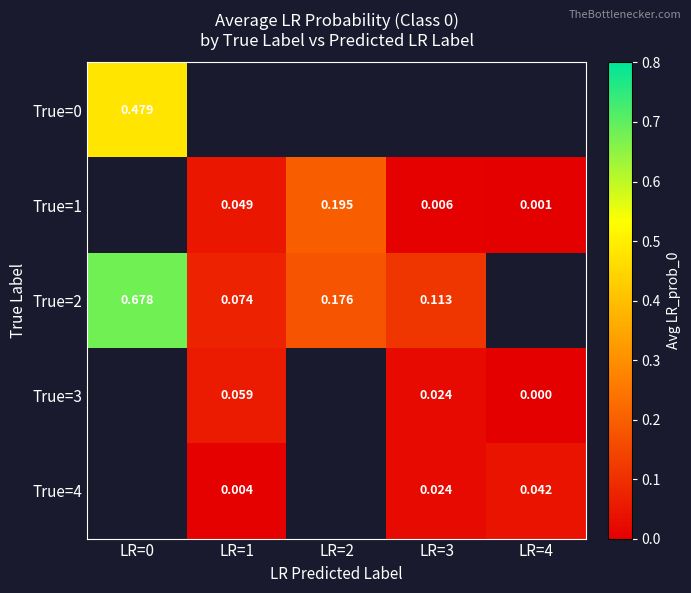

How many True=1 values are between 0 and 1?

4